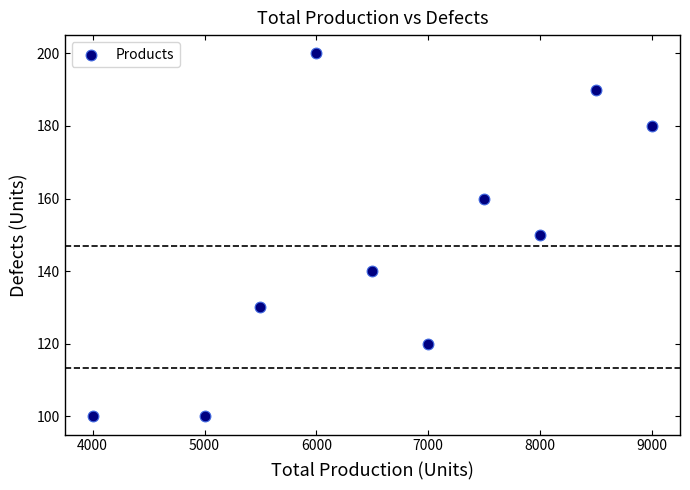

What is the range of X values (max minus min)?

5000